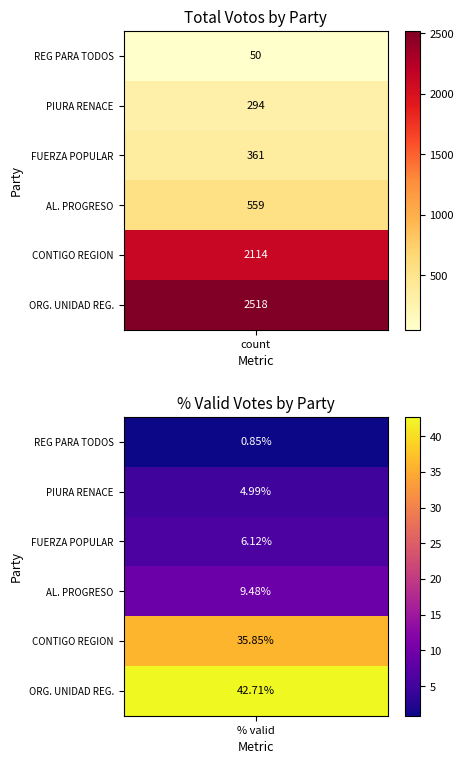

Which has a higher value, CONTIGO REGION or ALIANZA PARA EL PROGRESO?

CONTIGO REGION